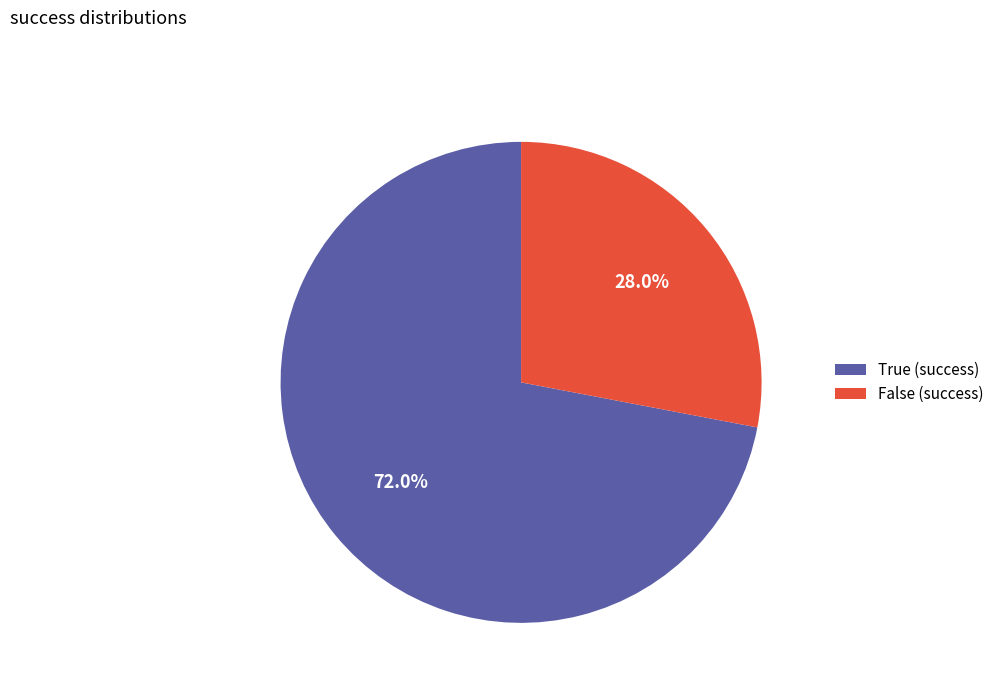

Rank the categories by value from lowest to highest.

False, True